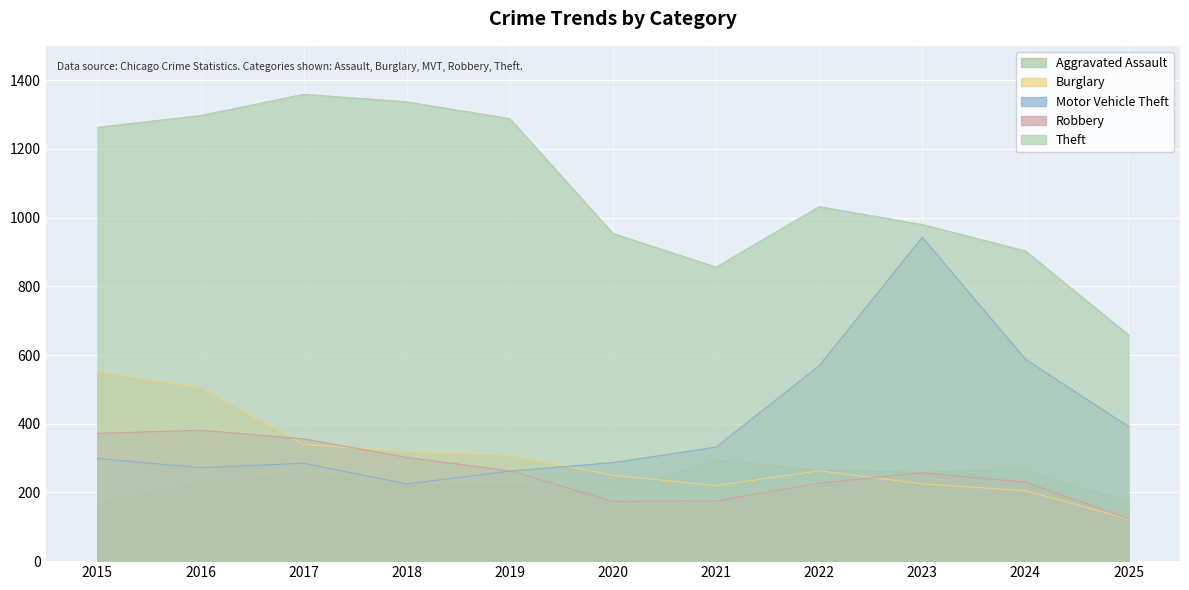

Between which two adjacent categories do Aggravated Assault and Robbery first intersect?

2019 and 2020